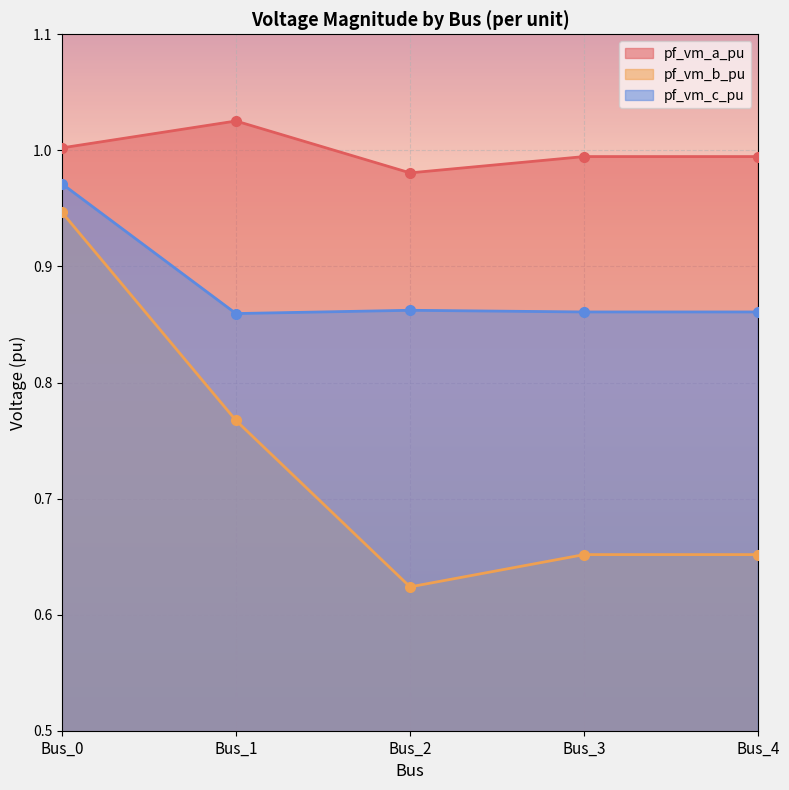

True or false: pf_vm_c_pu and pf_vm_b_pu intersect in this chart.

False